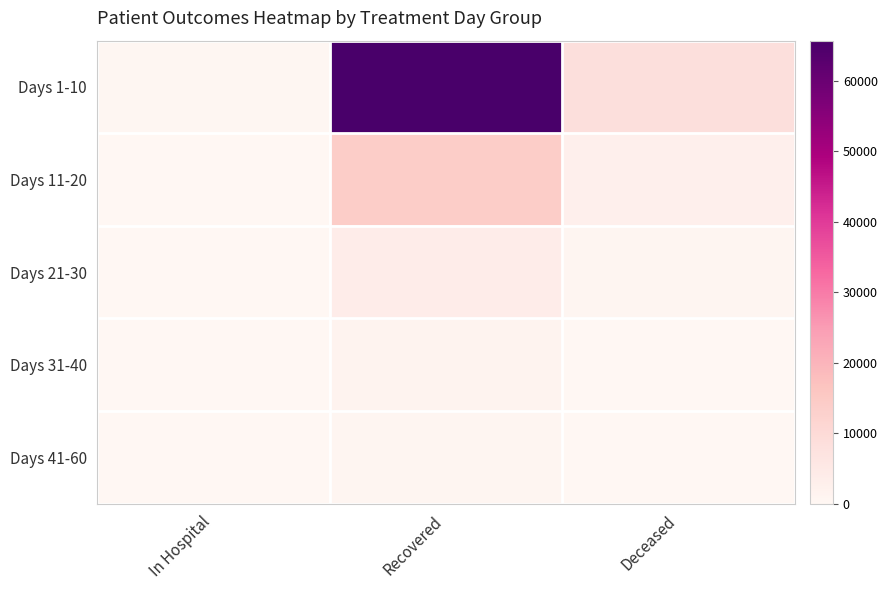

At which category does the chart reach its minimum across all series?

In Hospital